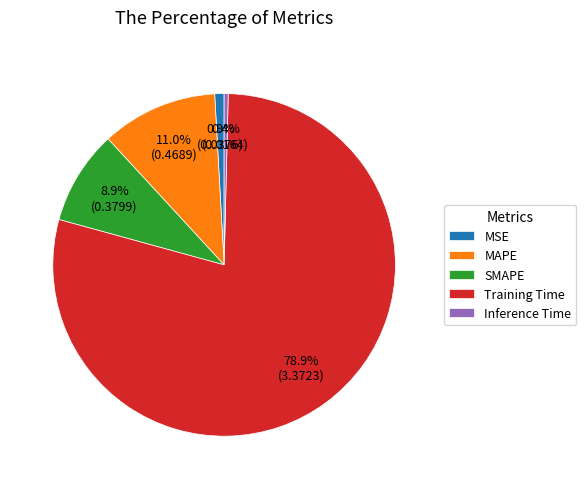

Combined, do Training Time and Inference Time account for over 50%?

Yes